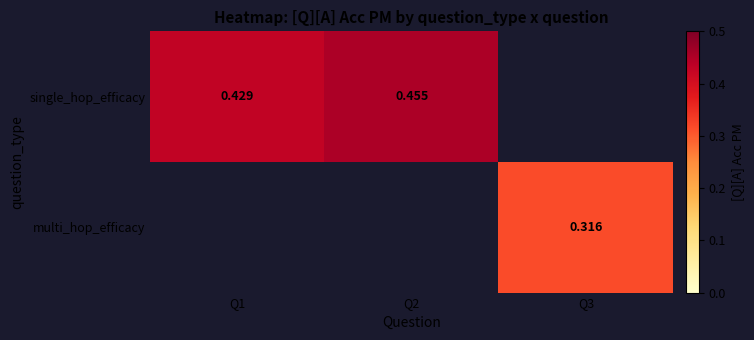

What is the maximum value shown in the chart?

0.5